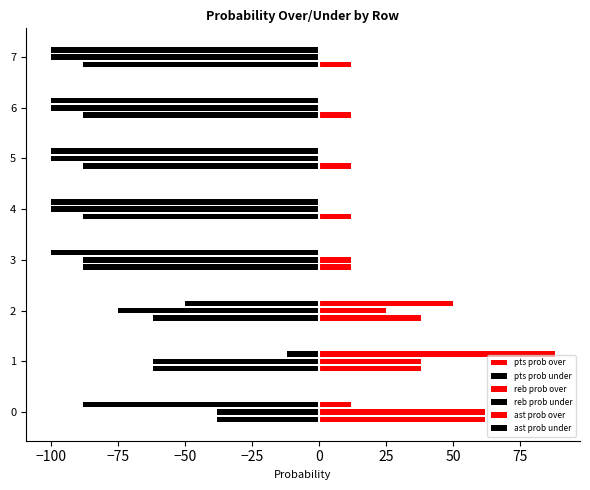

How many distinct data groups are displayed?

6